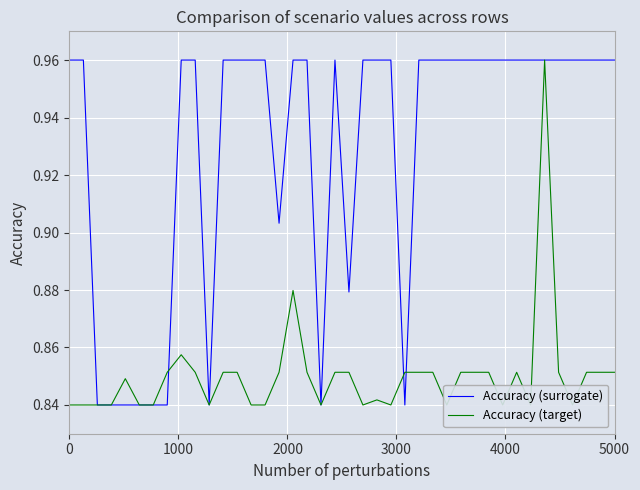

After their last crossing, which series has the higher values: Accuracy (target) or Accuracy (surrogate)?

Accuracy (surrogate)